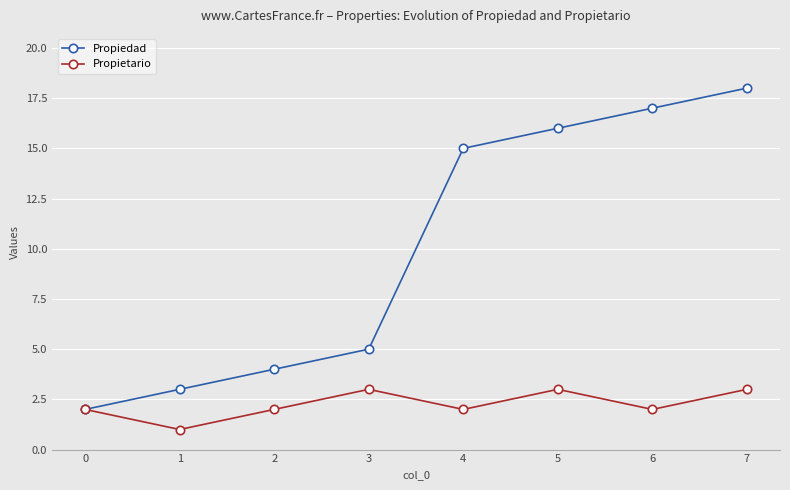

In Propietario, how many points are higher than both neighbors (excluding endpoints)?

2